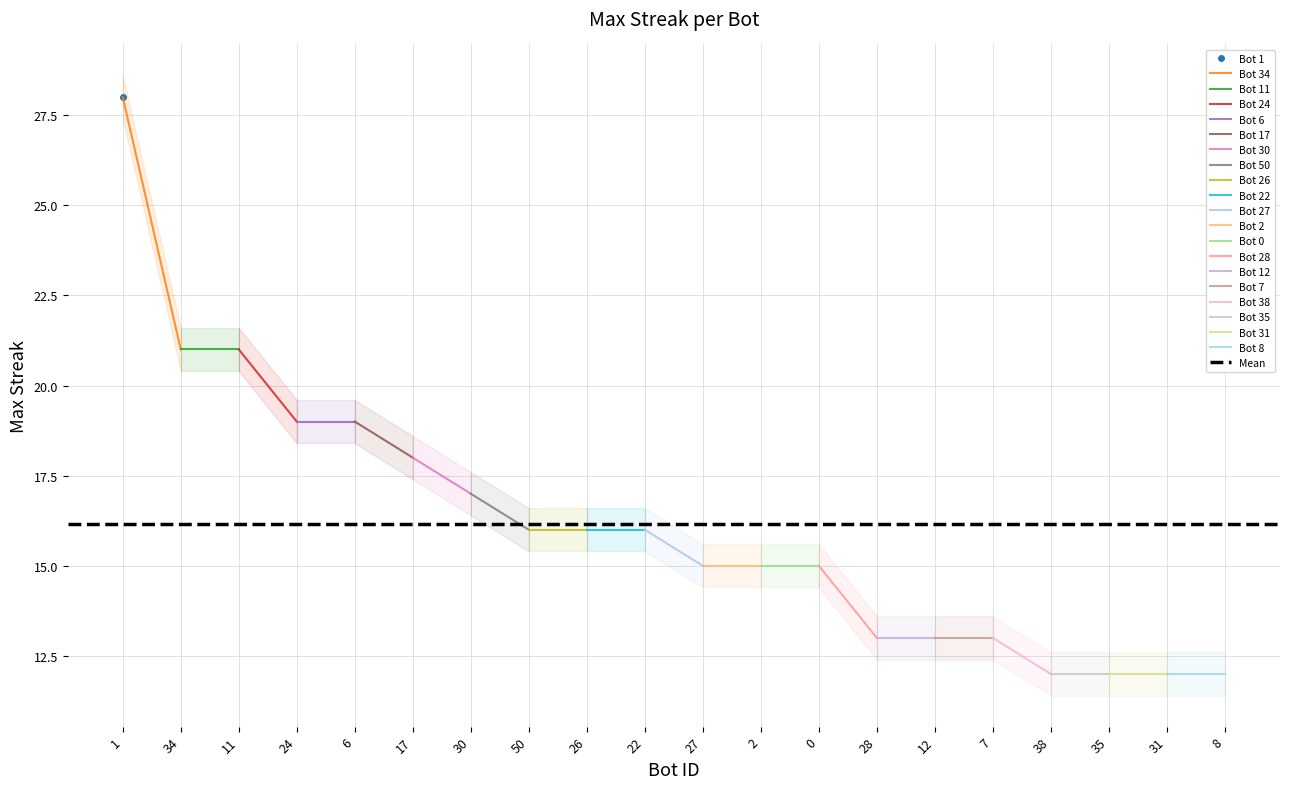

Count the number of values greater than 16.

7